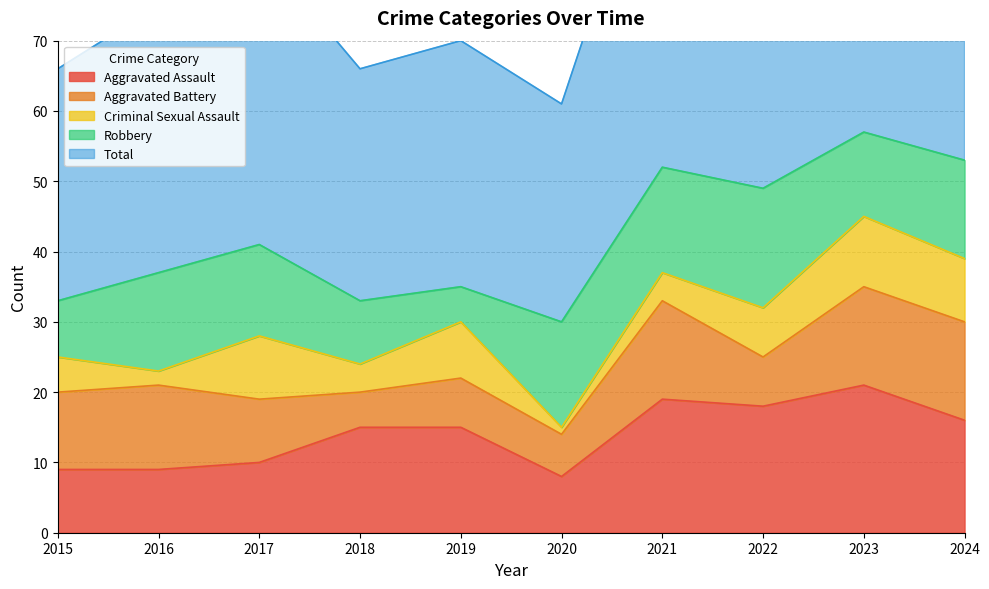

List the labels in order of Aggravated Battery value, smallest first.

2018, 2020, 2019, 2022, 2017, 2015, 2016, 2021, 2023, 2024